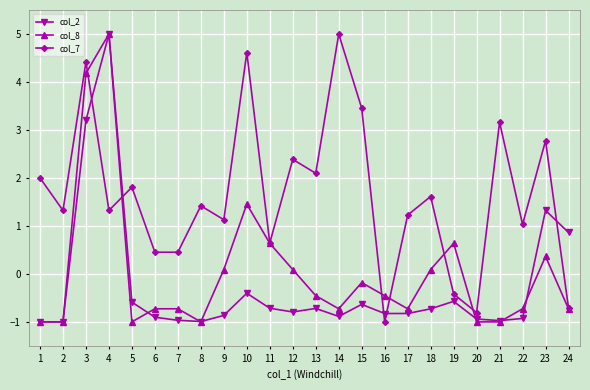

The col_7 series shows 1.6 at 18. True or false?

True